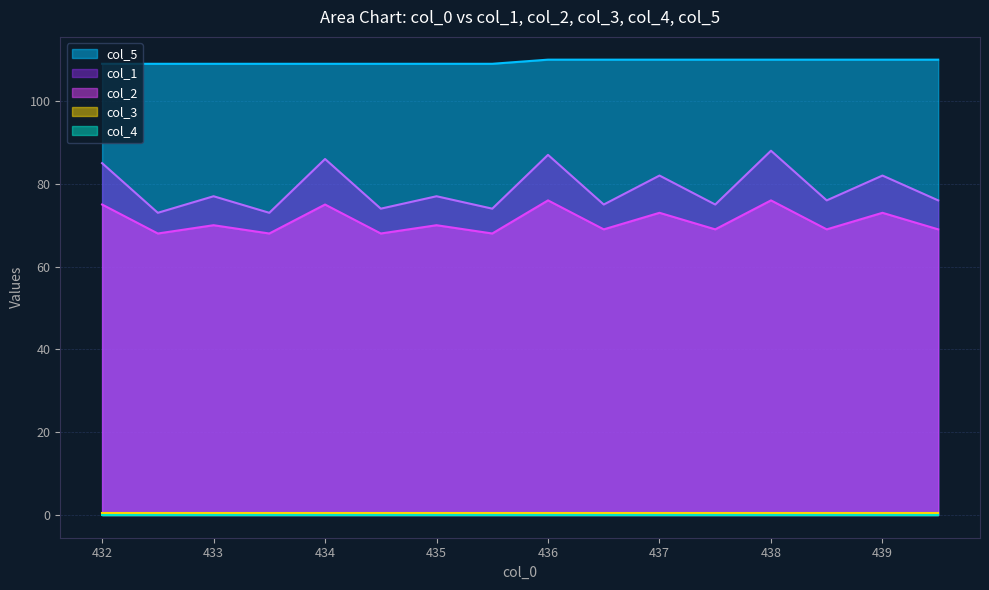

What position from the left is 436.5?

10